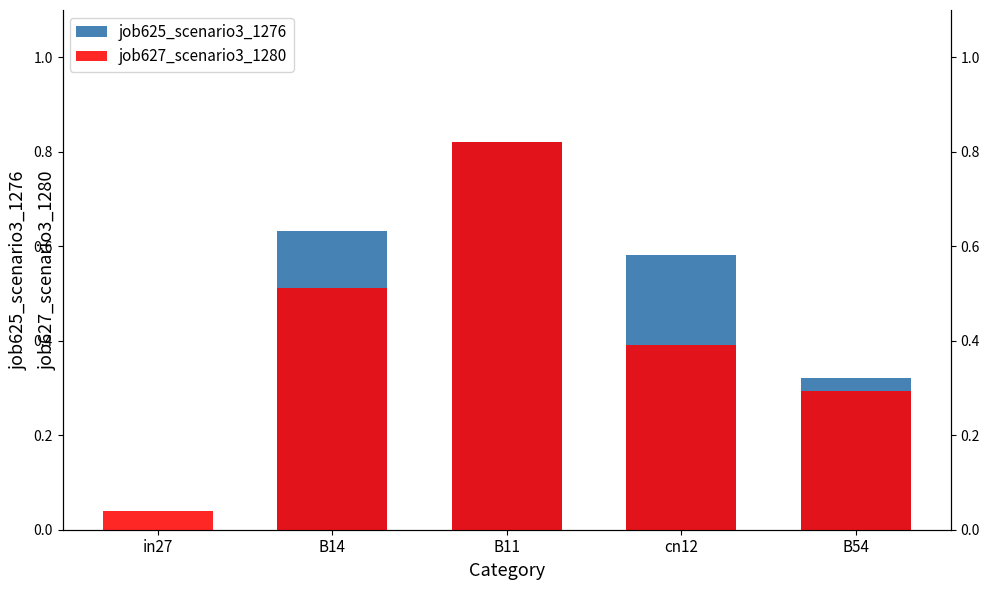

Reading left to right, extract all data points from this chart.

job625_scenario3_1276: in27=0.0	B14=0.6	B11=0.8	cn12=0.6	B54=0.3
job627_scenario3_1280: in27=0.0	B14=0.5	B11=0.8	cn12=0.4	B54=0.3